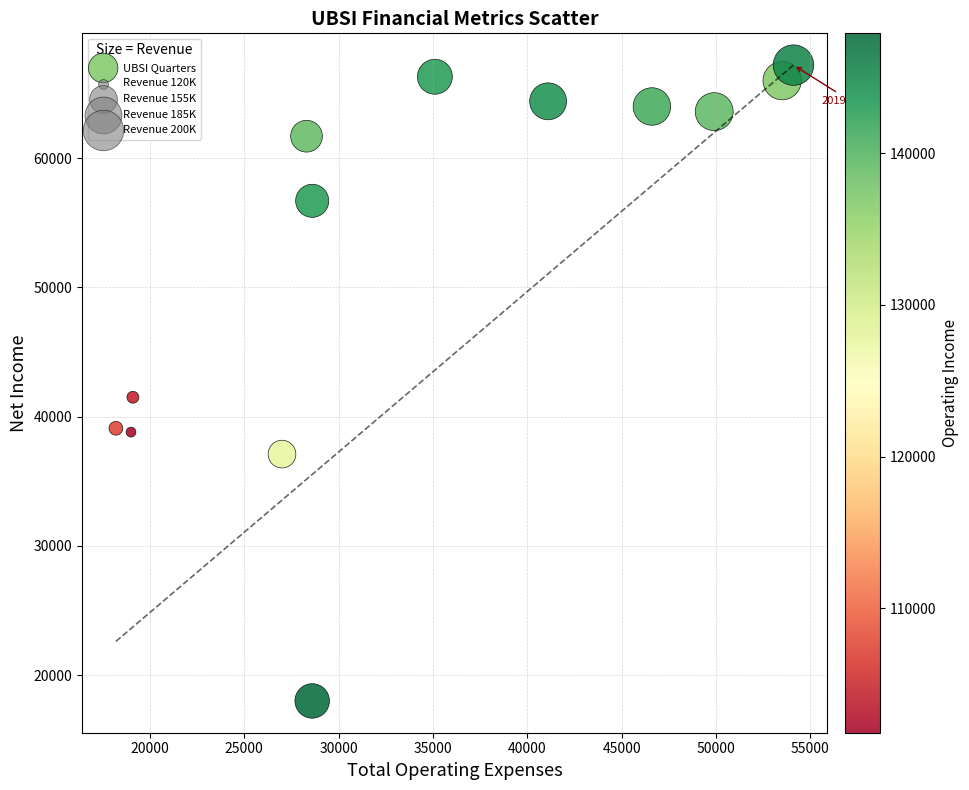

What Y value in the scatter plot is closest to 42600?

41500